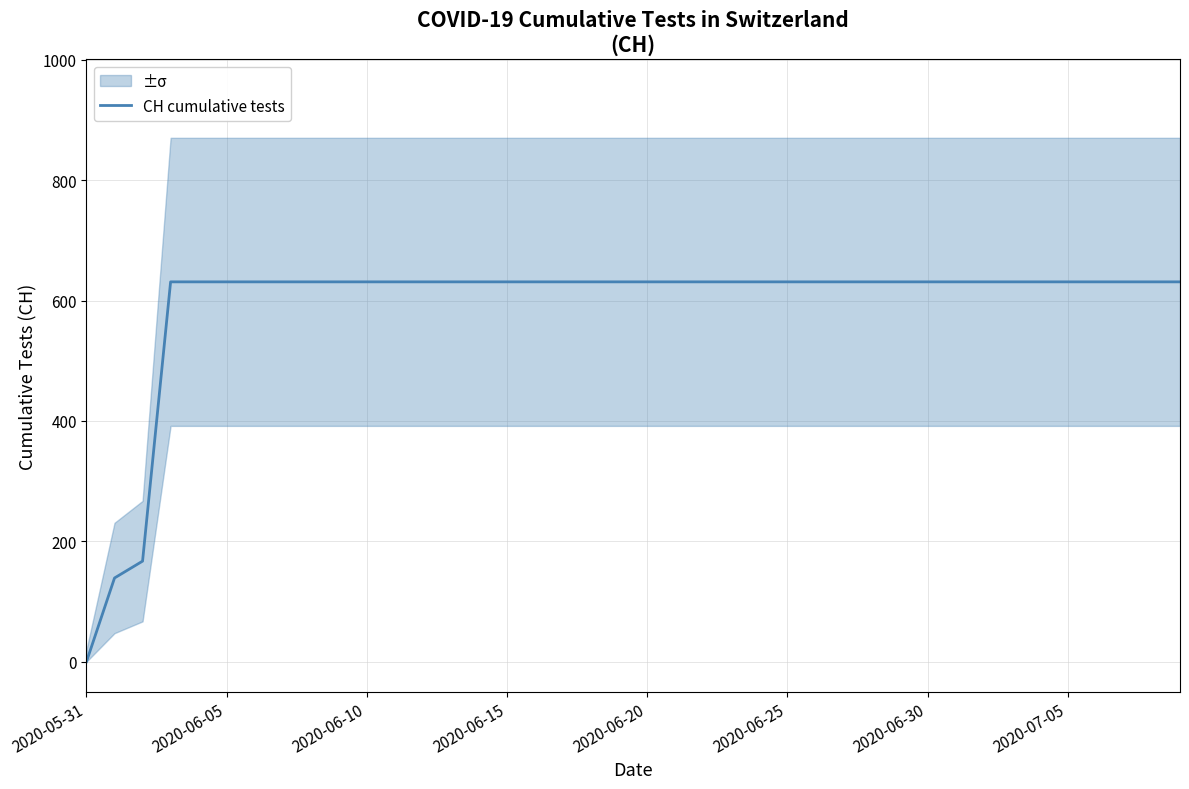

Count the number of categories in the chart.

40